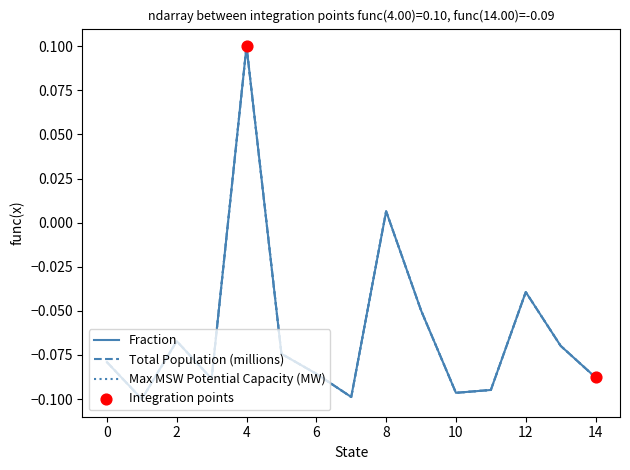

At how many categories does at least one series exceed 0?

2